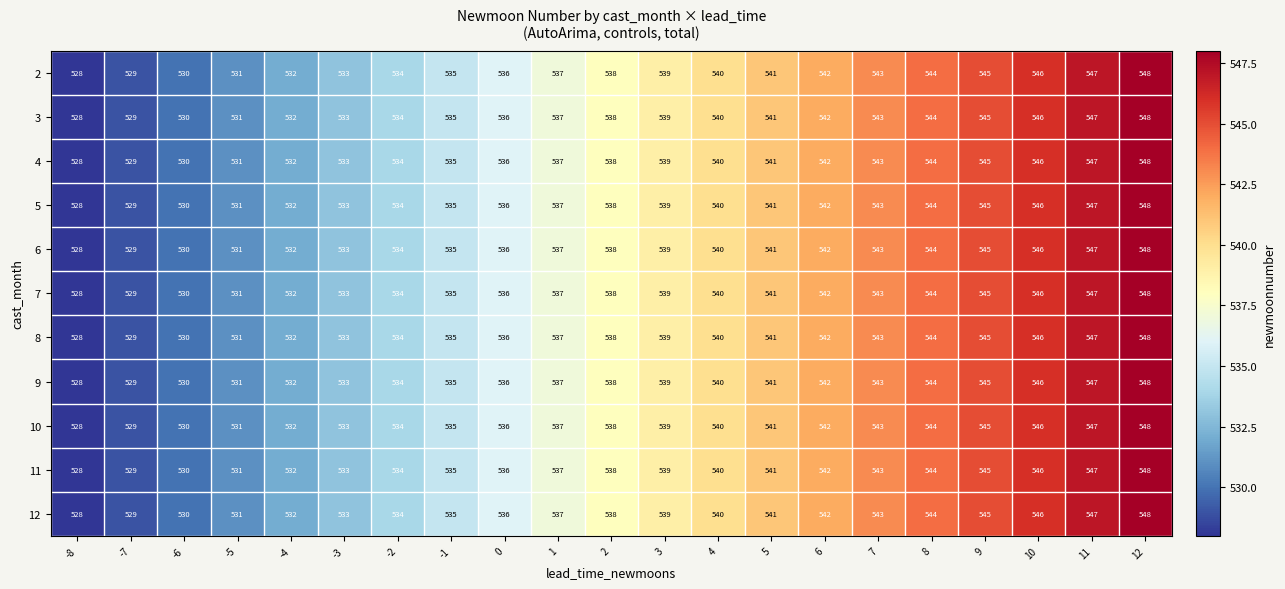

Rank the categories by 4 value from lowest to highest.

-8, -7, -6, -5, -4, -3, -2, -1, 0, 1, 2, 3, 4, 5, 6, 7, 8, 9, 10, 11, 12